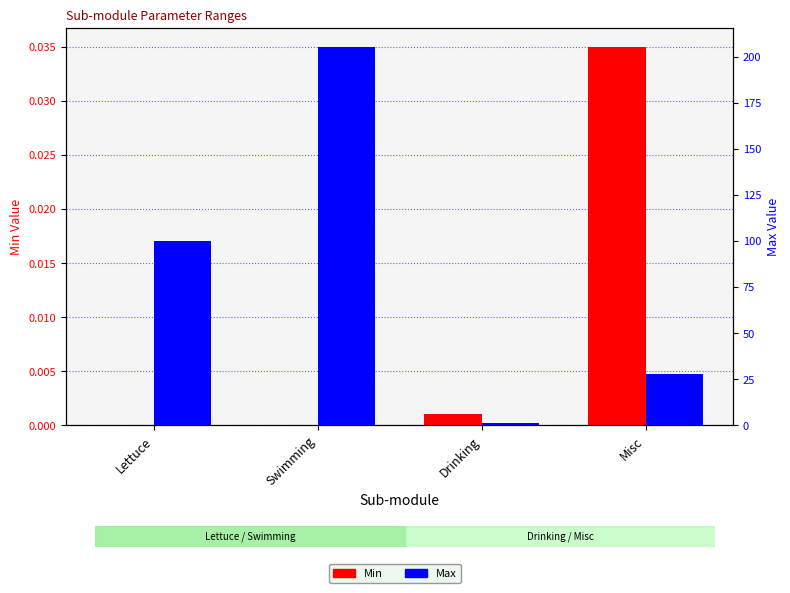

True or false: Min has a value of 0.0 at Misc.

False